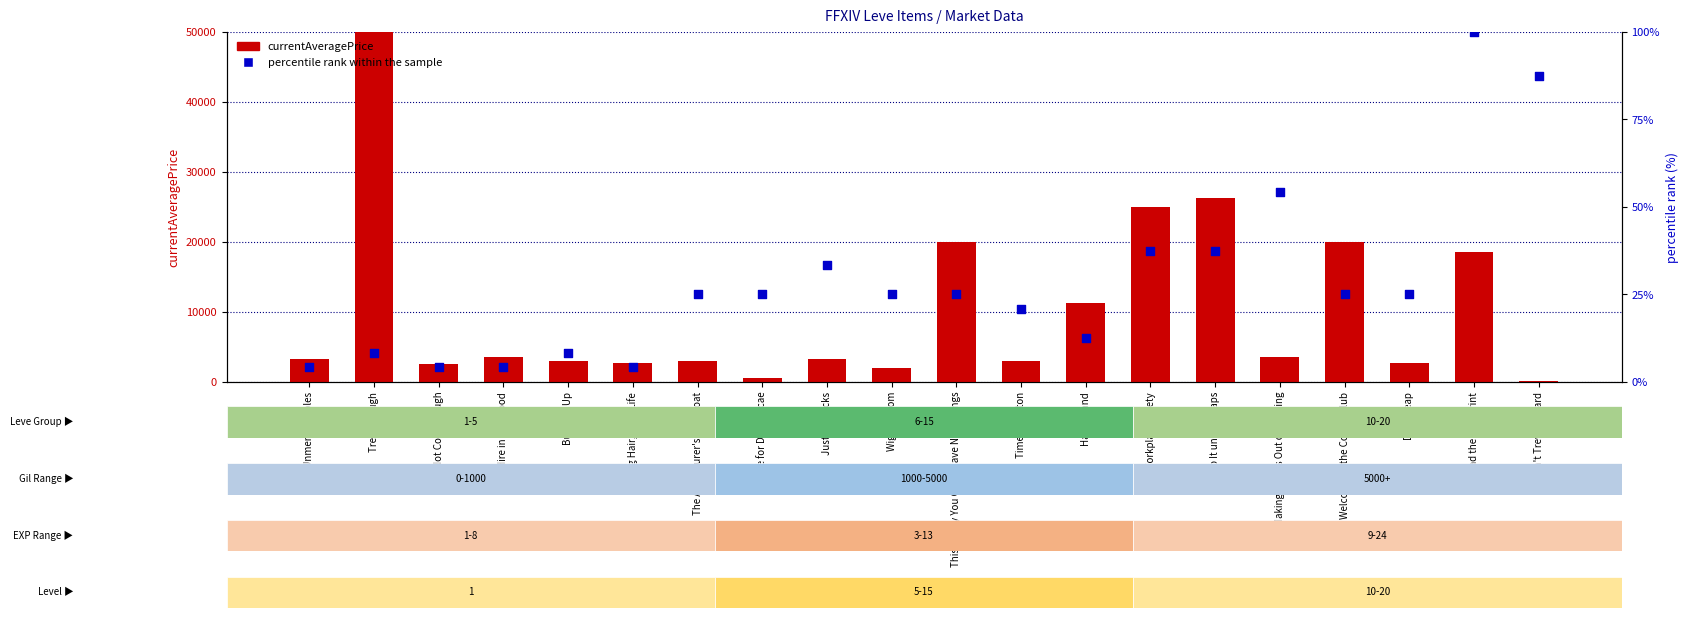

At which category is the sum across all series the highest?

Trew Enough